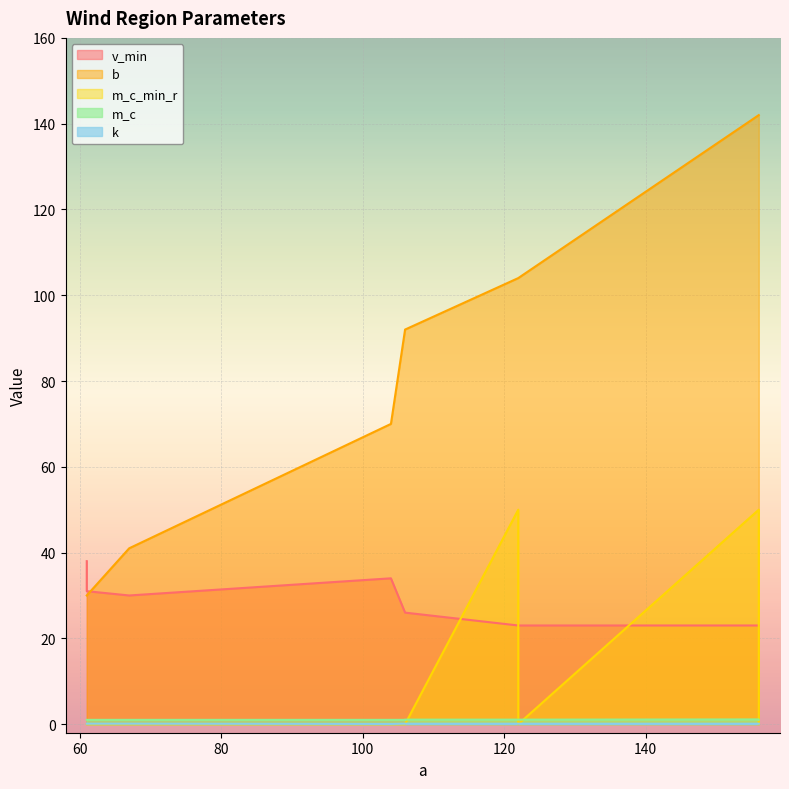

How many distinct data groups are displayed?

5